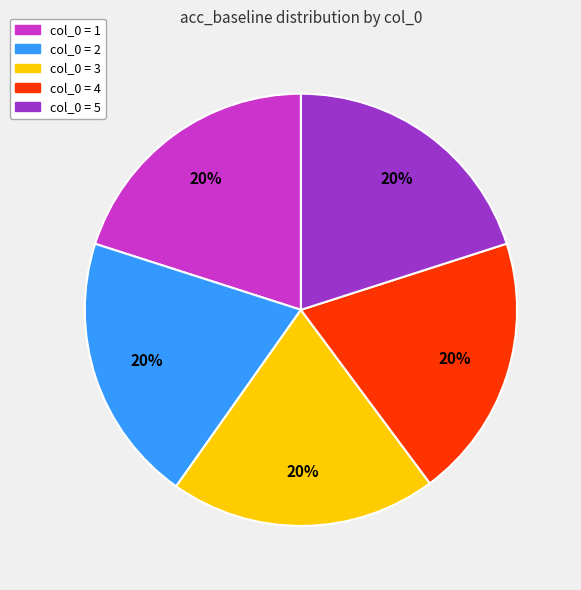

To the nearest percent, what is the average slice percentage?

20%